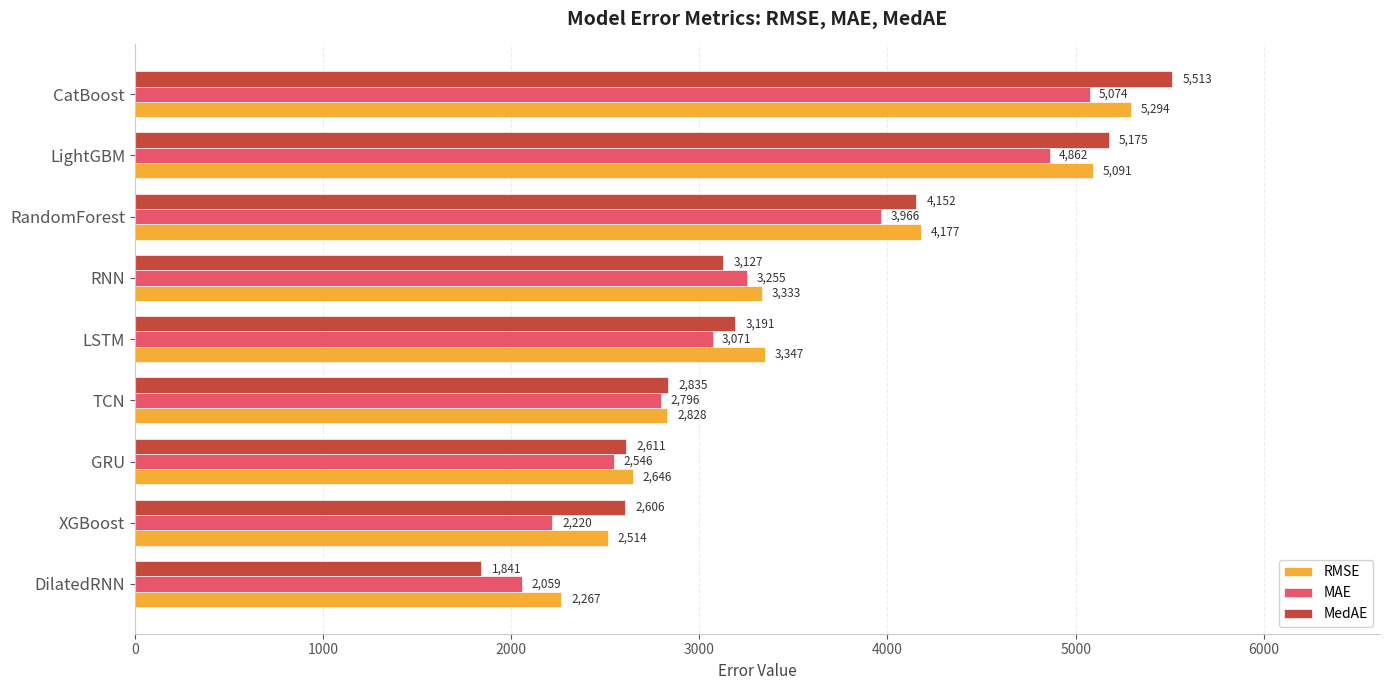

What is the minimum value for RMSE?

2267.4